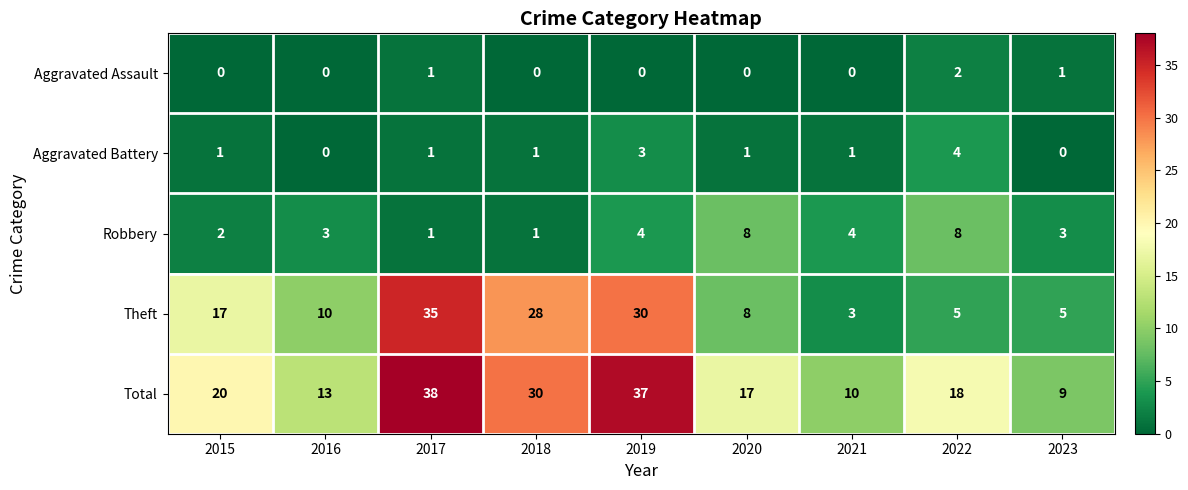

Which category has the lowest value in the Total series?

2023